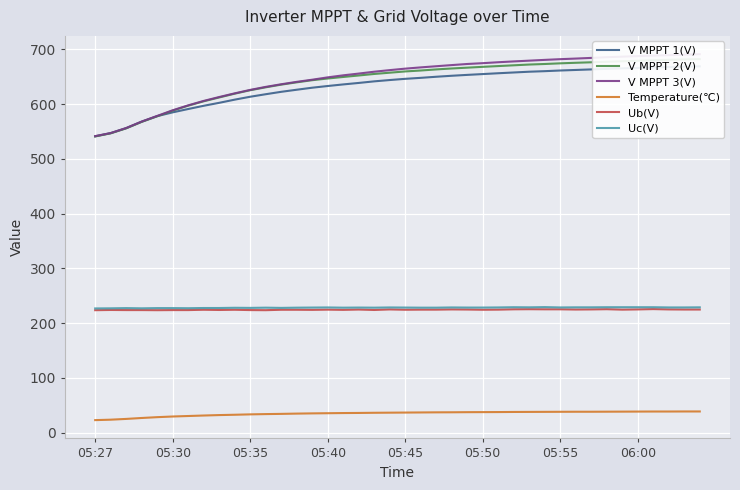

List the series in order of their peak value, lowest first.

Temperature(℃), Ub(V), Uc(V), V MPPT 1(V), V MPPT 2(V), V MPPT 3(V)